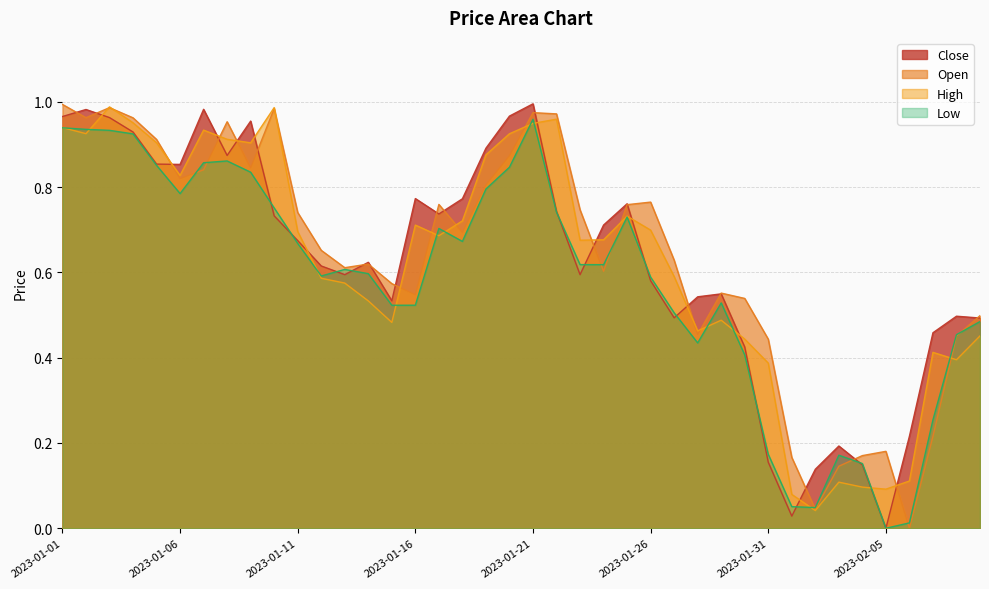

Between which two adjacent categories do Low and High first intersect?

2023-01-01 and 2023-01-02